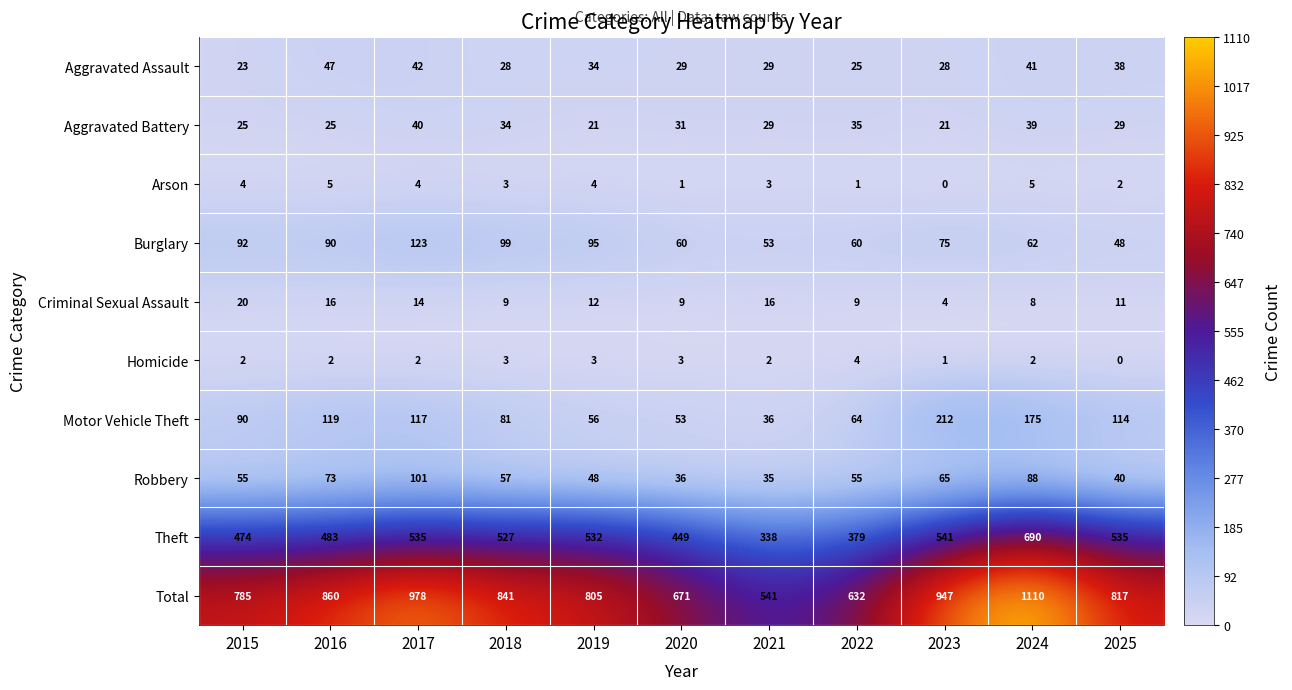

Between 2021 and 2024, which series saw the biggest shift?

Total